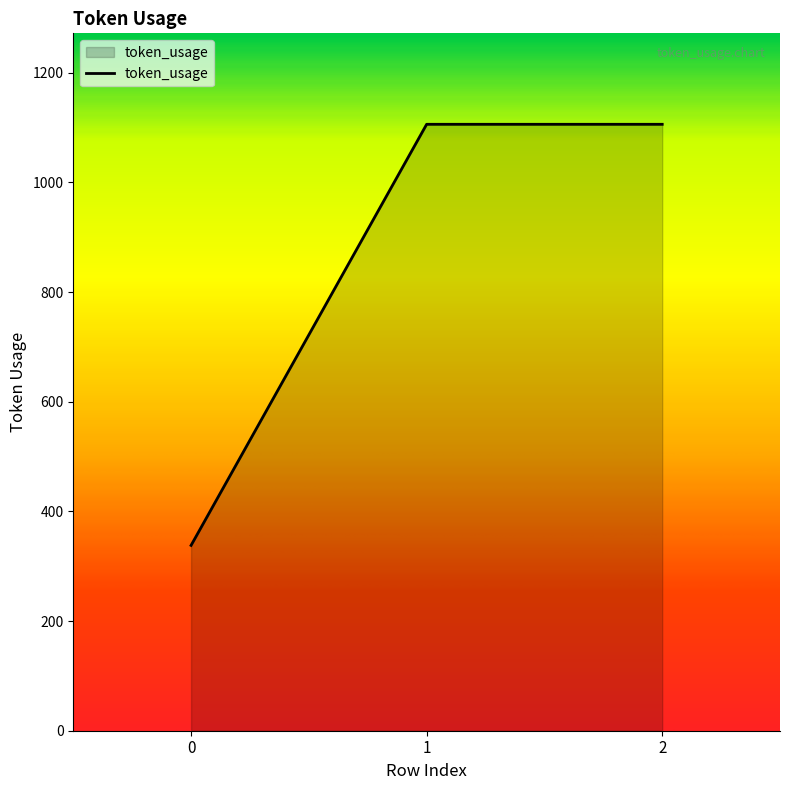

The chart shows a value of 1106 at 1. True or false?

True